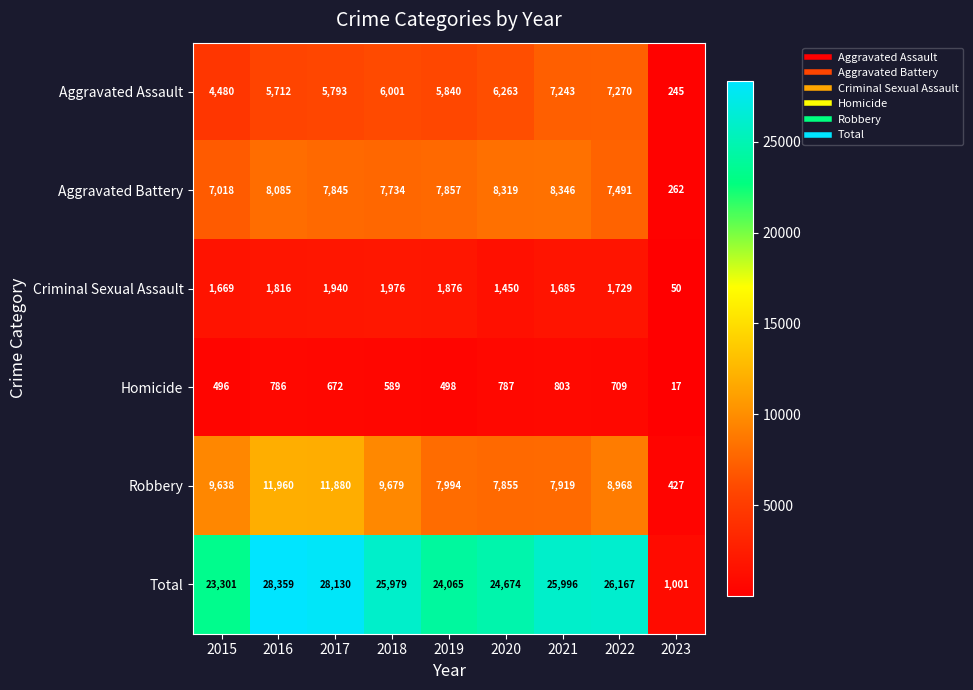

Where is Homicide nearest to the value 410?

2015